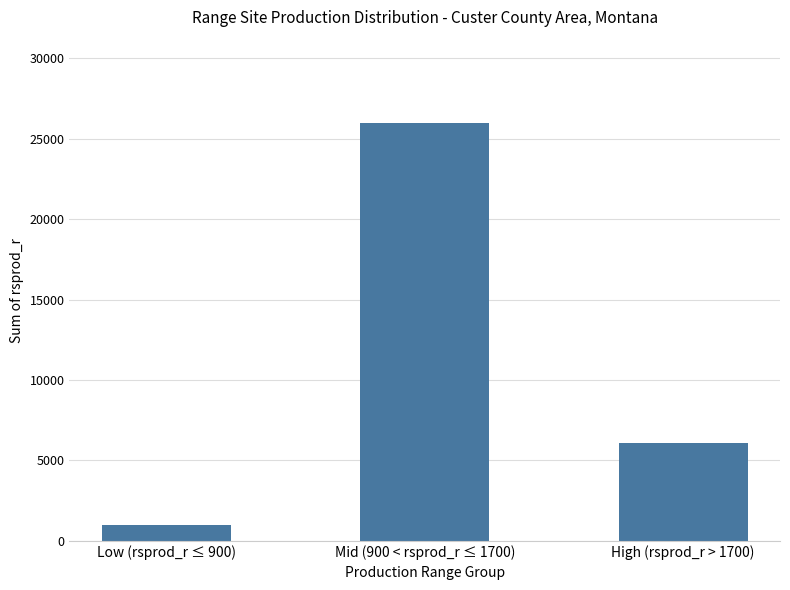

The chart shows a value of 25967 at Mid (900 < rsprod_r ≤ 1700). True or false?

True